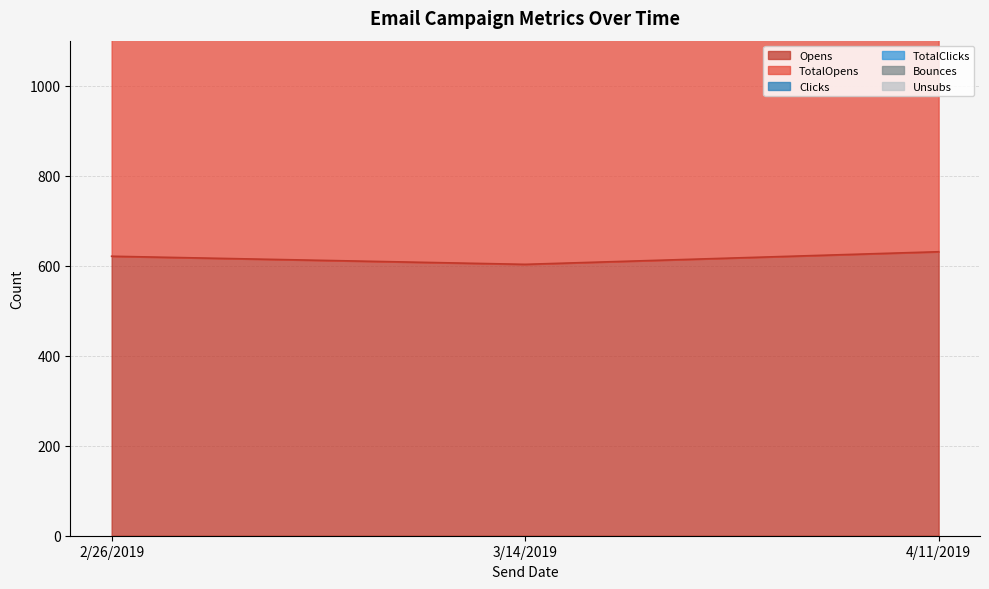

True or false: TotalClicks has a value of 1111 at 2/26/2019.

False